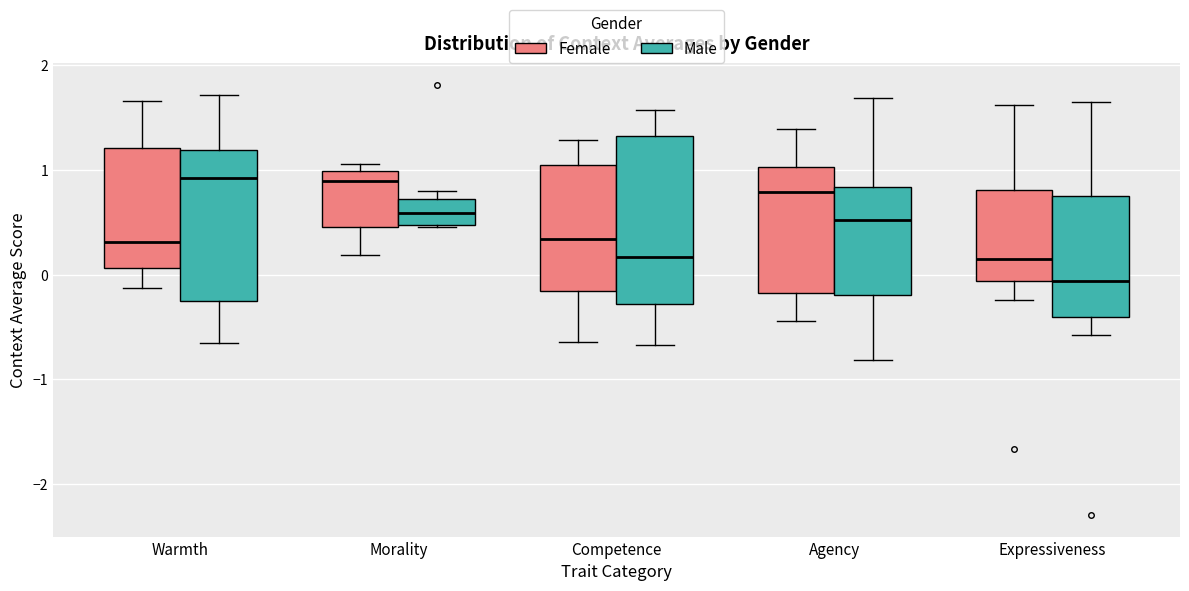

Reading left to right, read every box against the y-axis: the position of its median line, the range the box covers, and the ends of its whiskers. The values are not printed on the chart, so give them approximately, as read against the axis.

Warmth (Female): median 0.3, box 0.1 to 1.2, whiskers -0.1 to 1.7
Warmth (Male): median 0.9, box -0.3 to 1.2, whiskers -0.7 to 1.7
Morality (Female): median 0.9, box 0.5 to 1.0, whiskers 0.2 to 1.1
Morality (Male): median 0.6, box 0.5 to 0.7, whiskers 0.5 to 0.8
Competence (Female): median 0.3, box -0.2 to 1.1, whiskers -0.6 to 1.3
Competence (Male): median 0.2, box -0.3 to 1.3, whiskers -0.7 to 1.6
Agency (Female): median 0.8, box -0.2 to 1.0, whiskers -0.4 to 1.4
Agency (Male): median 0.5, box -0.2 to 0.8, whiskers -0.8 to 1.7
Expressiveness (Female): median 0.2, box -0.1 to 0.8, whiskers -0.2 to 1.6
Expressiveness (Male): median -0.1, box -0.4 to 0.8, whiskers -0.6 to 1.7